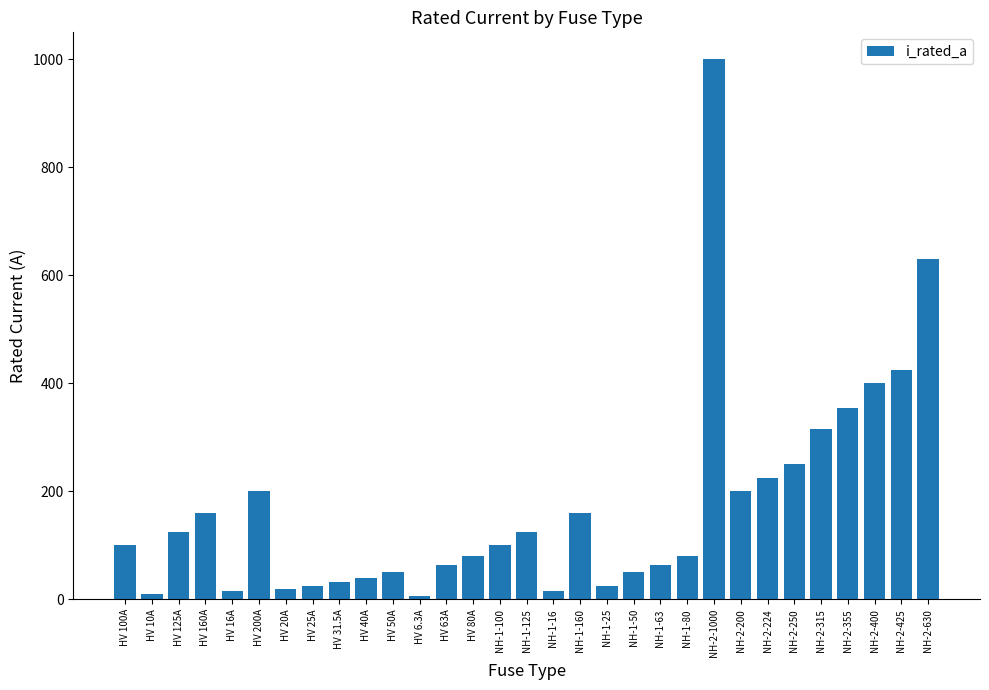

What is the change in value from HV 100A to HV 80A?

-20.0